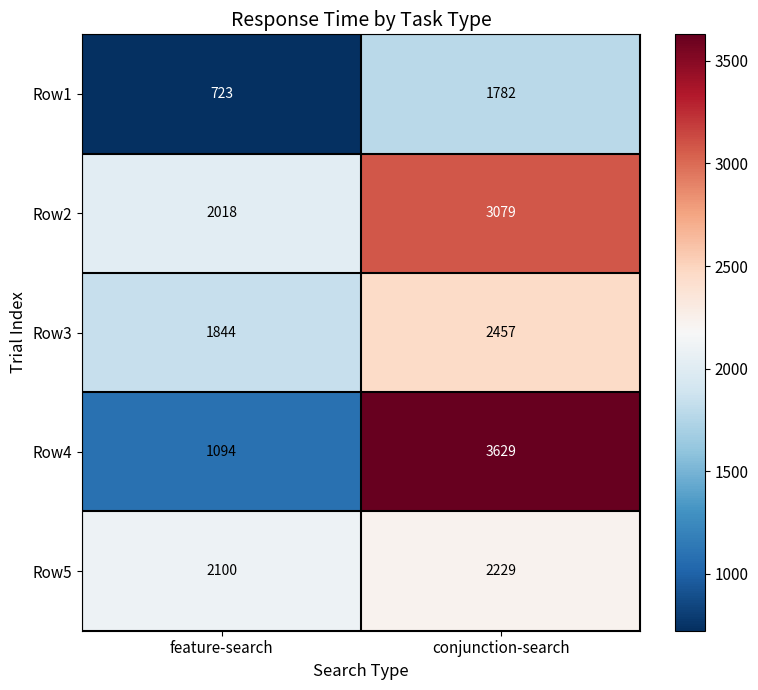

At conjunction-search, list the series in order from largest to smallest.

Row4, Row2, Row3, Row5, Row1